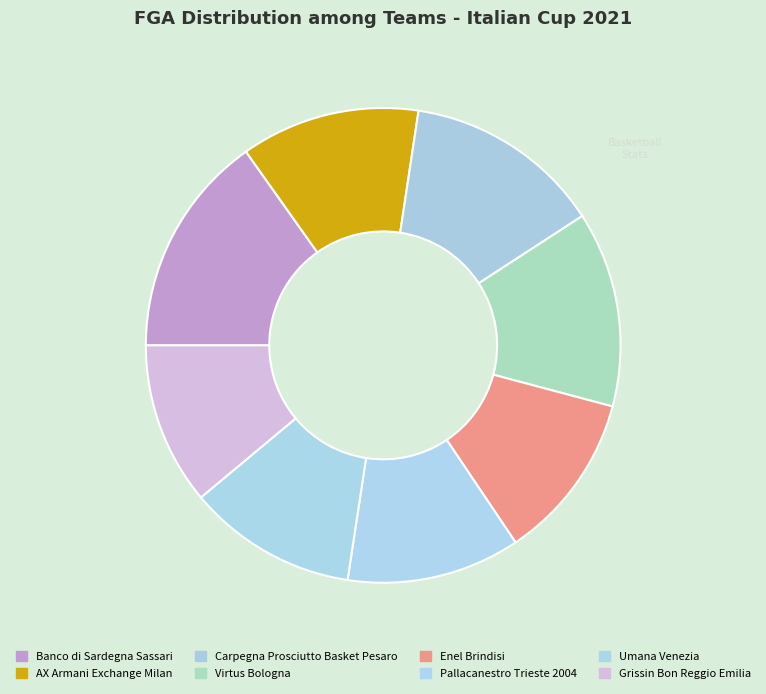

To the nearest percent, what percentage of the pie is Grissin Bon Reggio Emilia?

11%